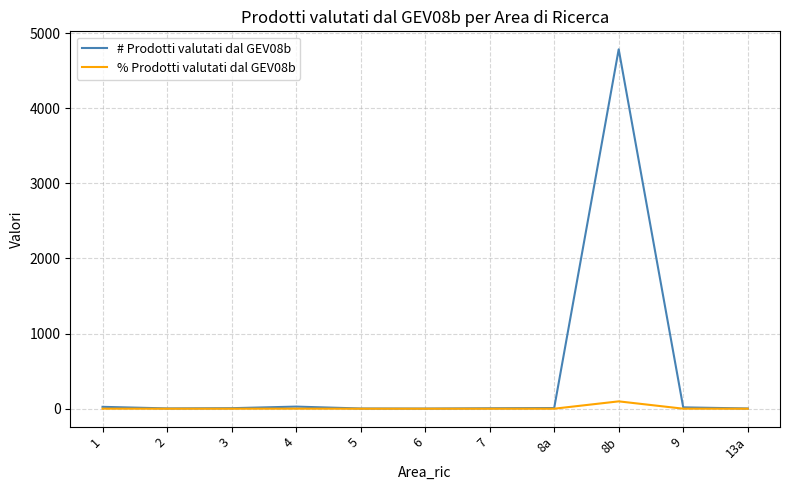

True or false: % Prodotti valutati dal GEV08b has more than 1 points higher than both neighbors.

True